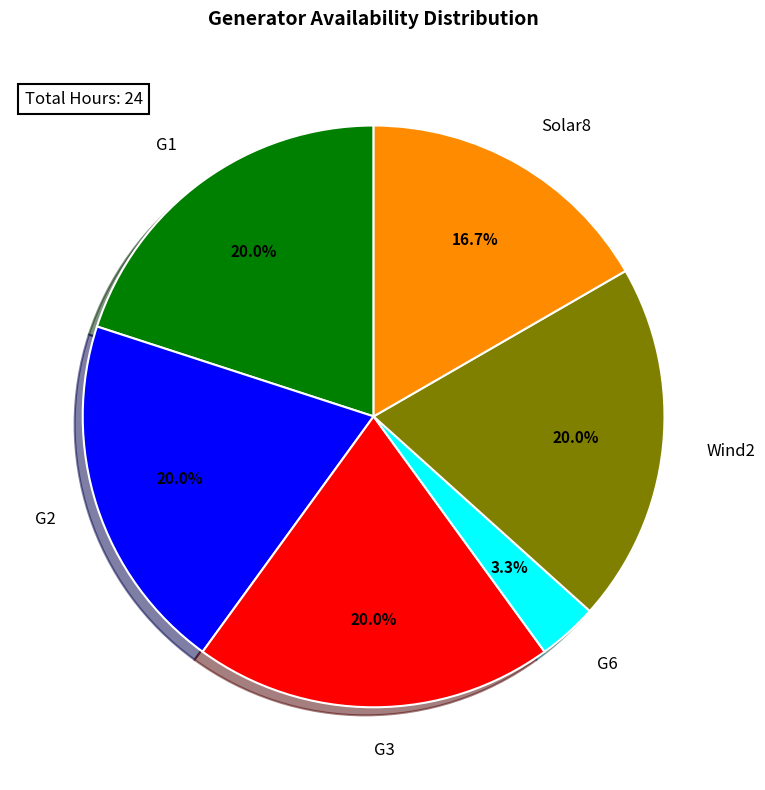

What is the smallest slice in the pie chart?

G6